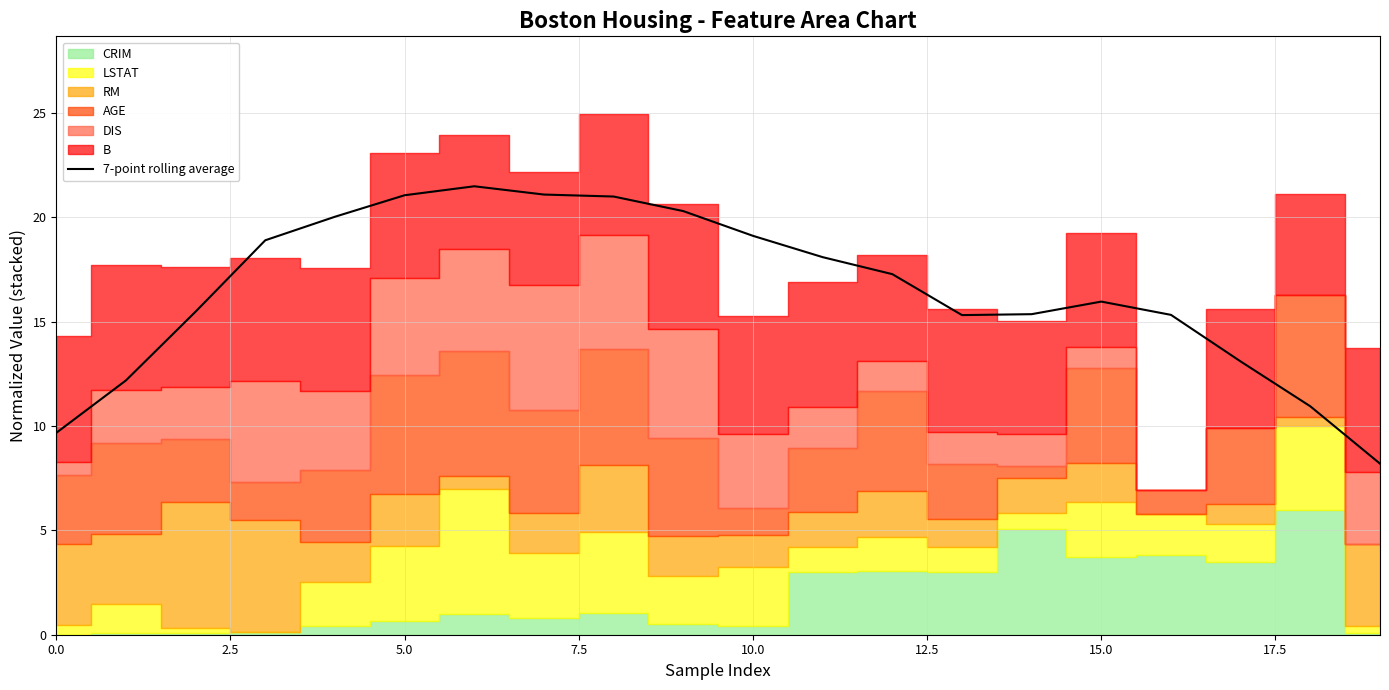

What is the value of the 18th point from the left?

13.1